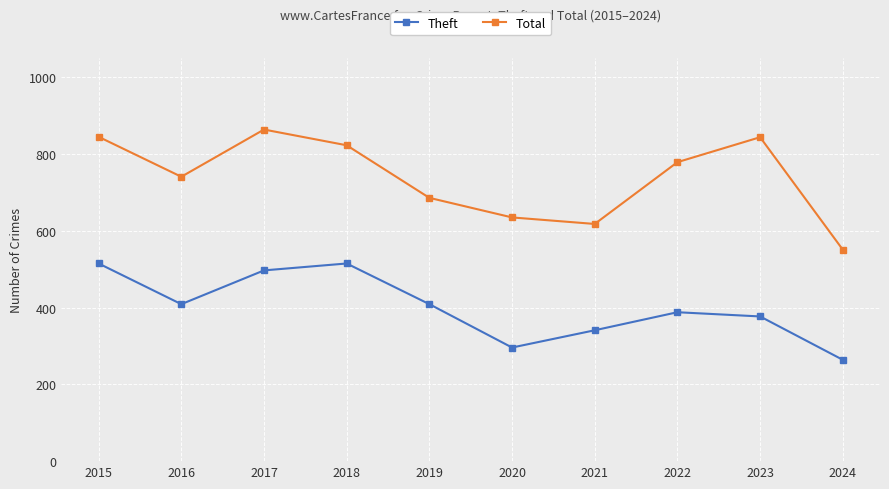

How many data points does each series have?

10